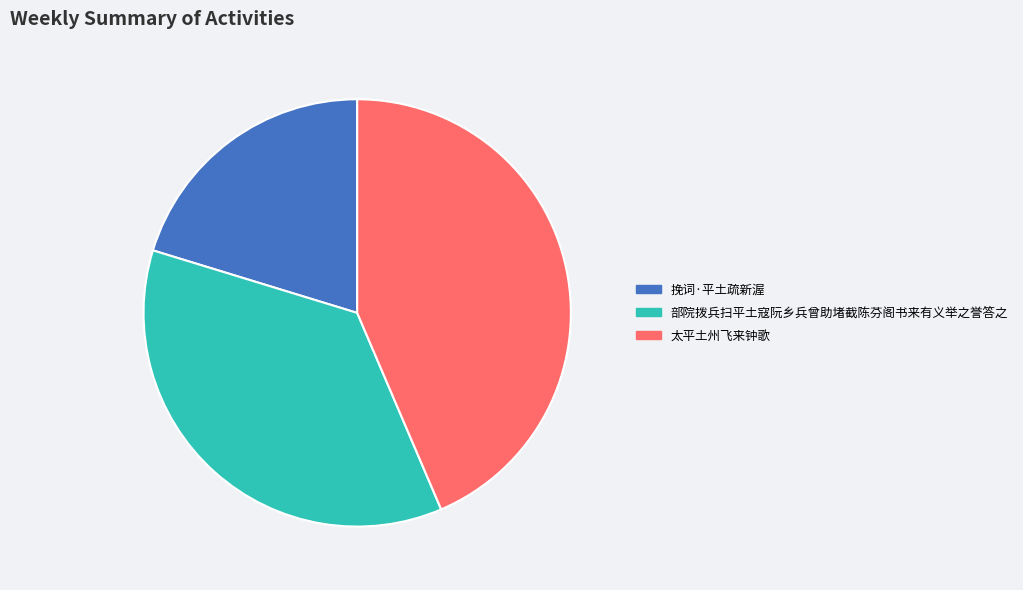

True or false: 挽词·平土疏新渥 accounts for 28% of the total.

False